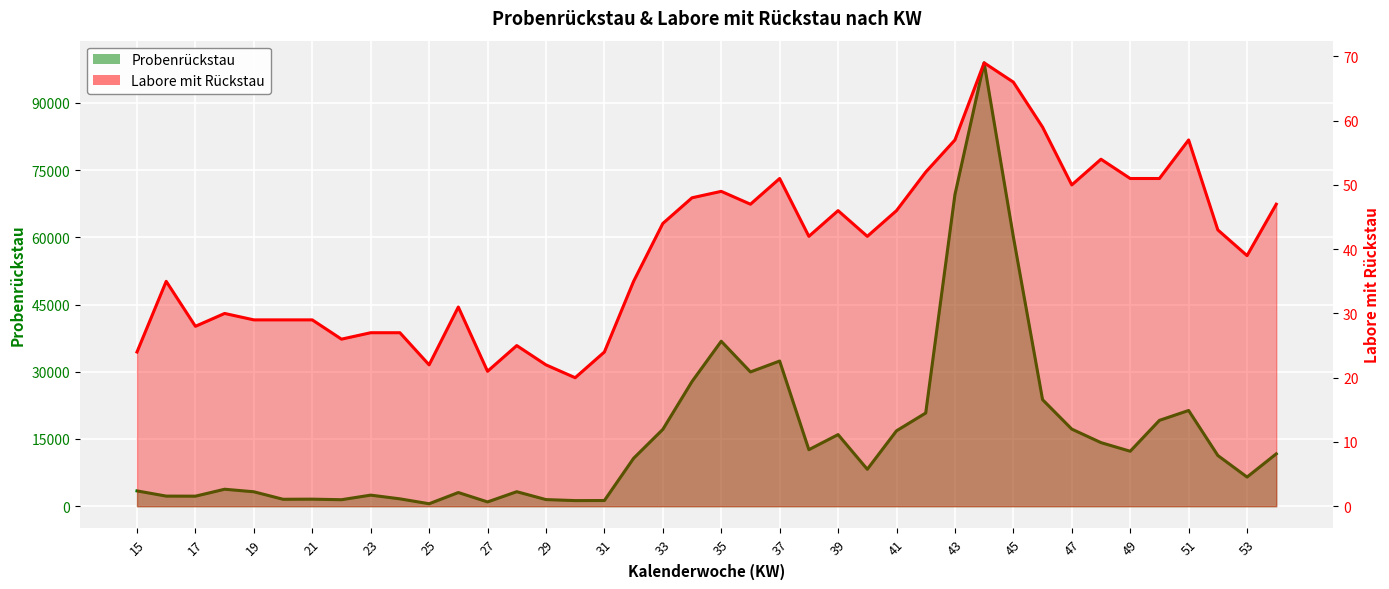

Is it true that Labore mit Rückstau equals 39 at 18?

False